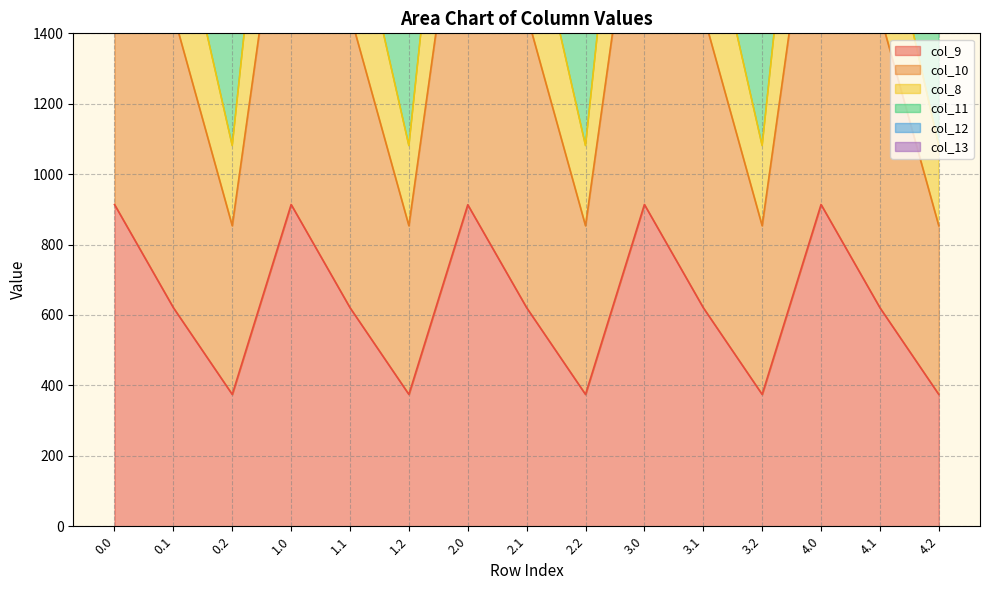

What position from the left is 0.2?

3